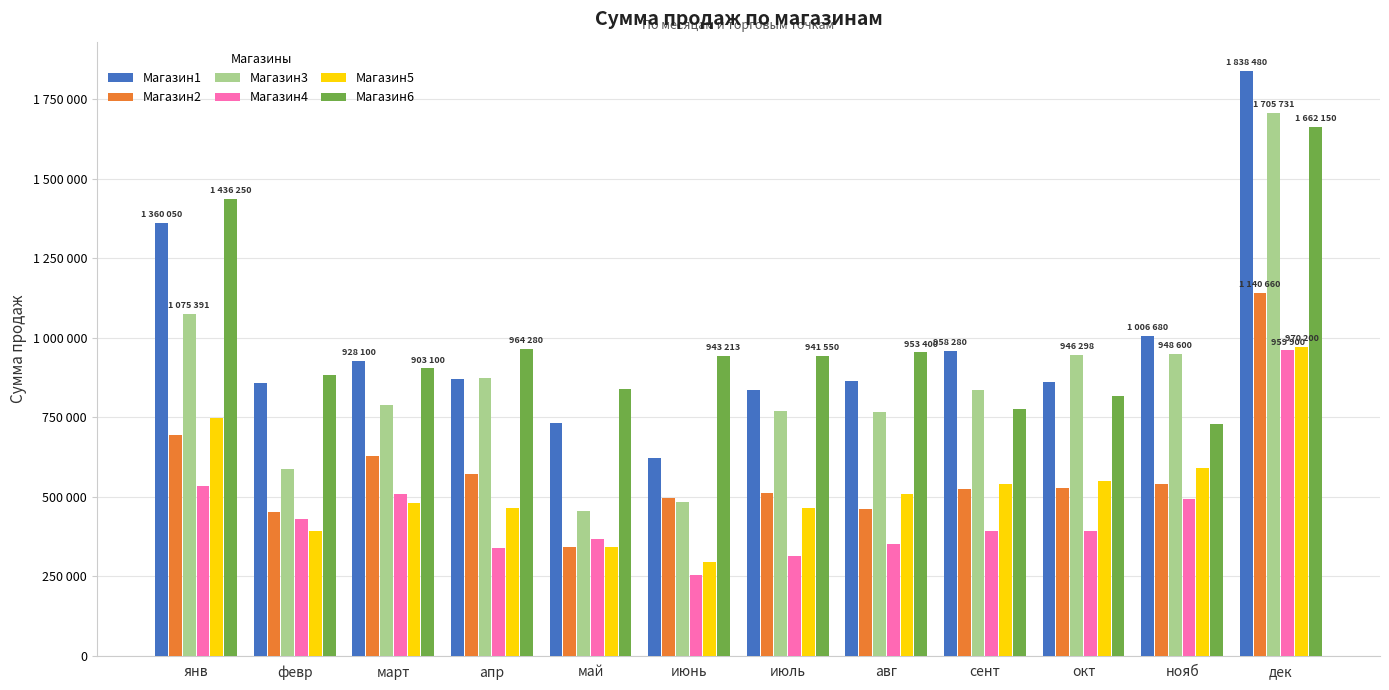

Which series has the widest spread of values?

Магазин3